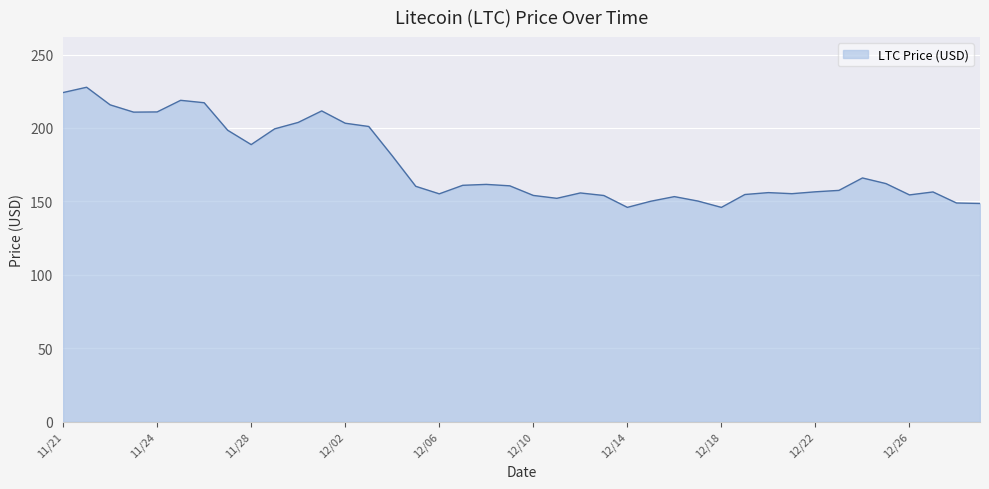

What is the difference between the maximum and minimum values?

81.8